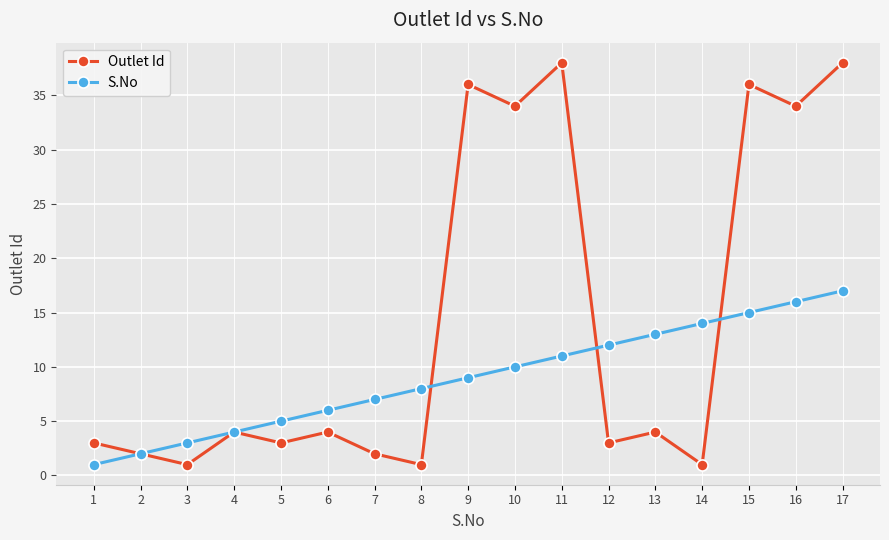

Does the chart display data point markers on the line(s)?

Yes